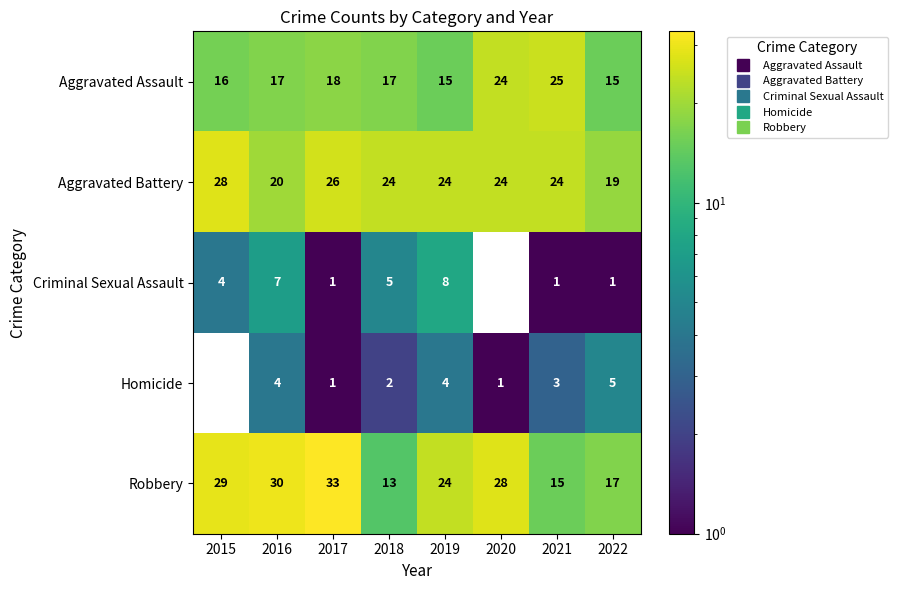

At how many categories does at least one series exceed 11?

8